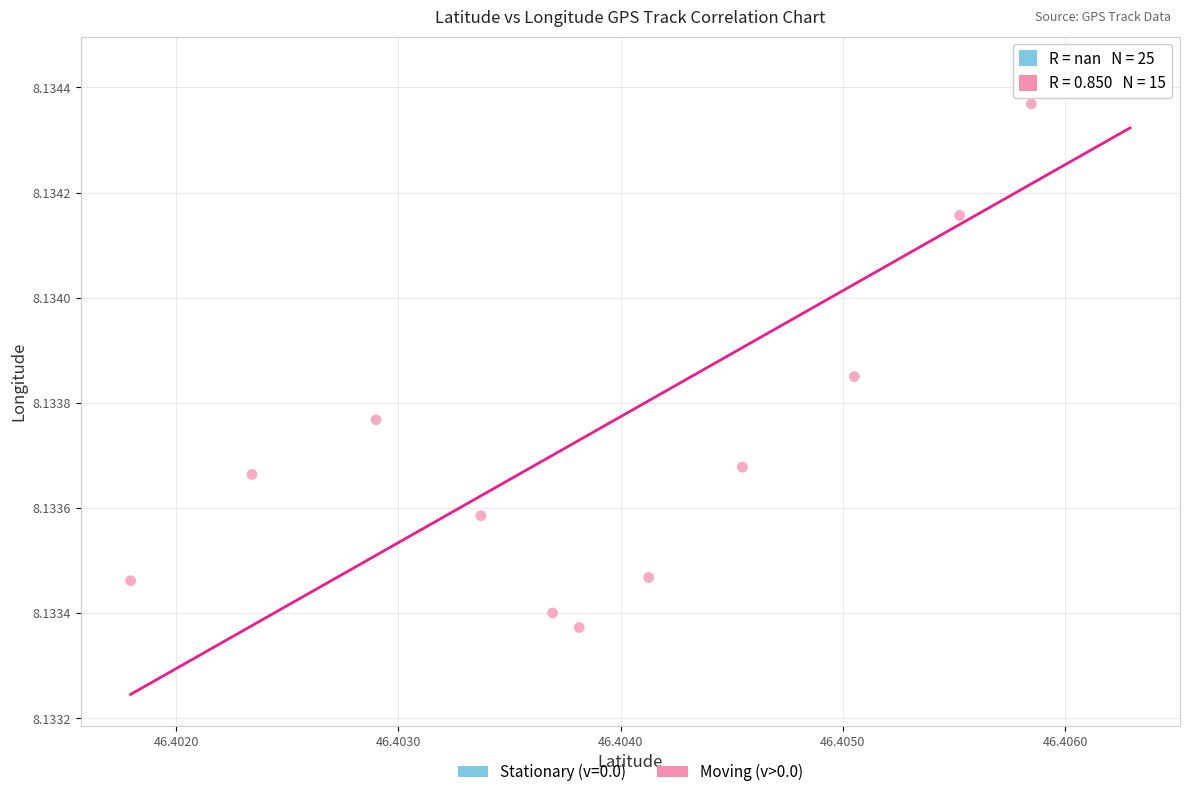

Which series contains the lowest Y value?

Moving (v>0.0)